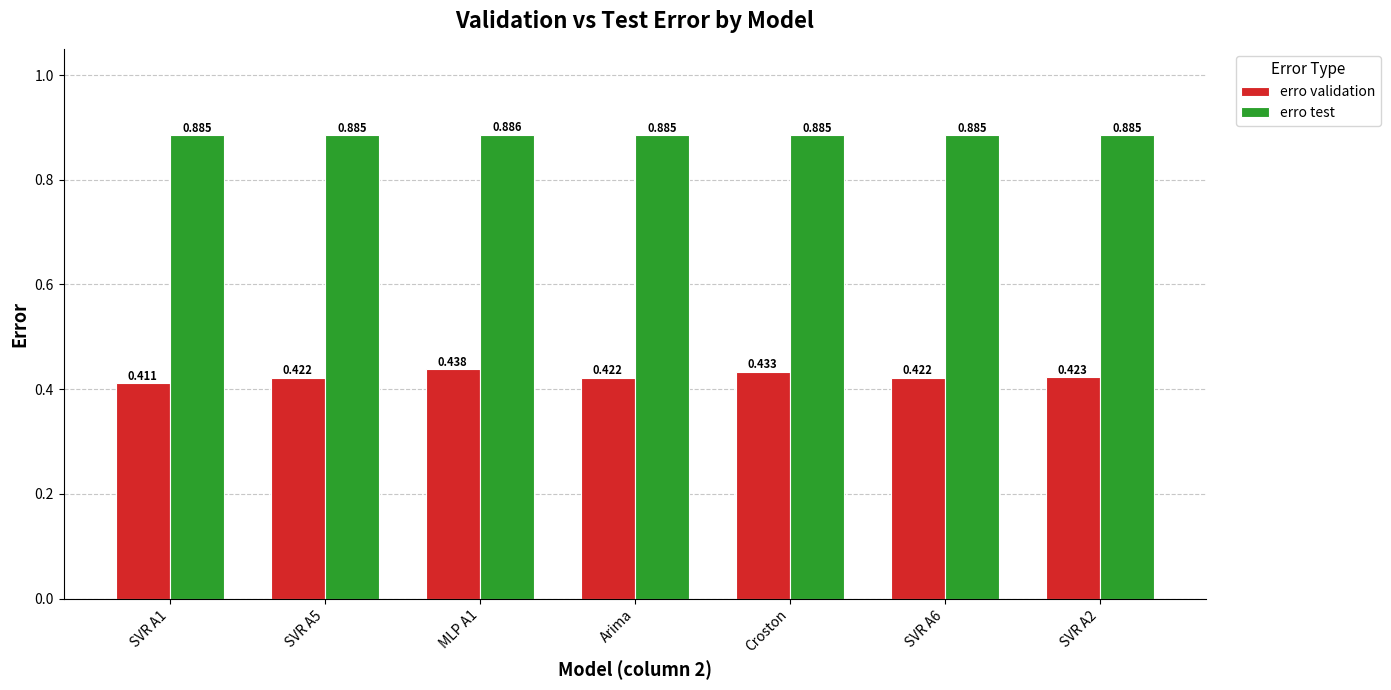

How many erro test values are between 0 and 1?

7